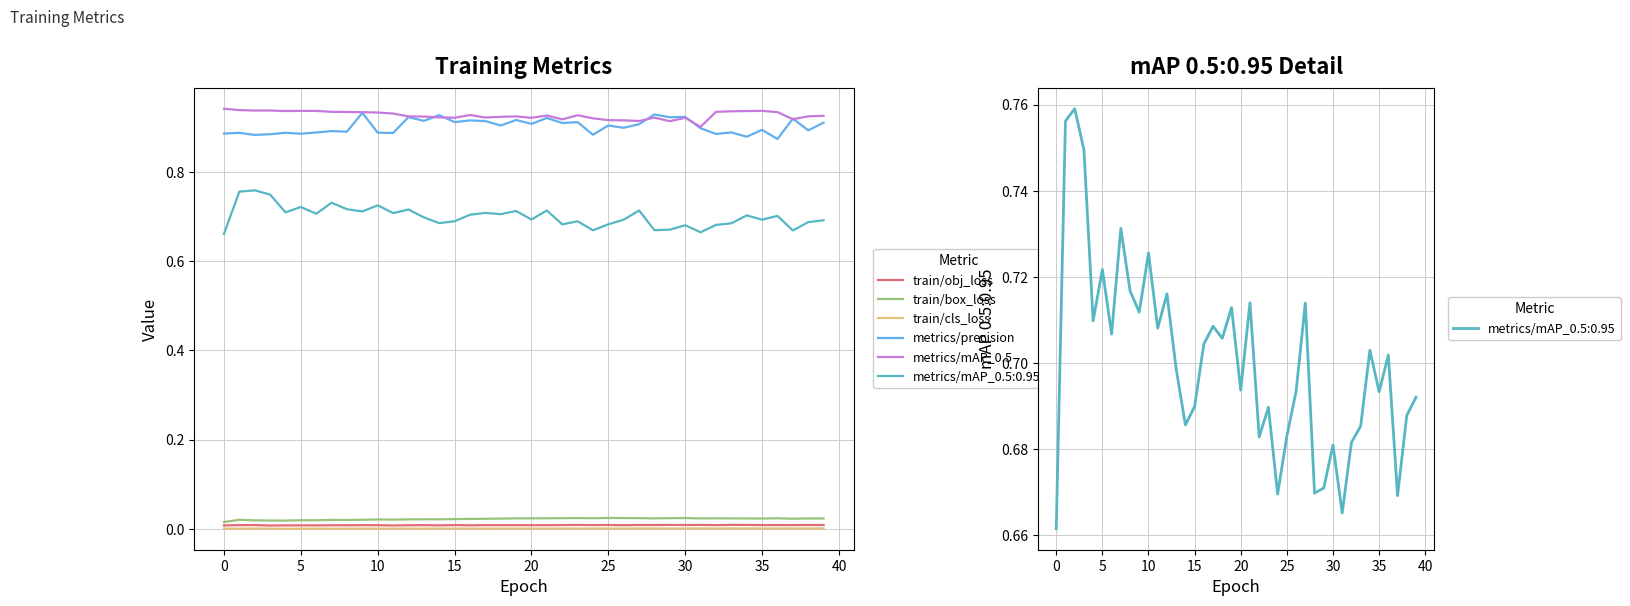

Is the value of metrics/mAP_0.5 at 20 greater than the value of train/cls_loss at 38?

Yes